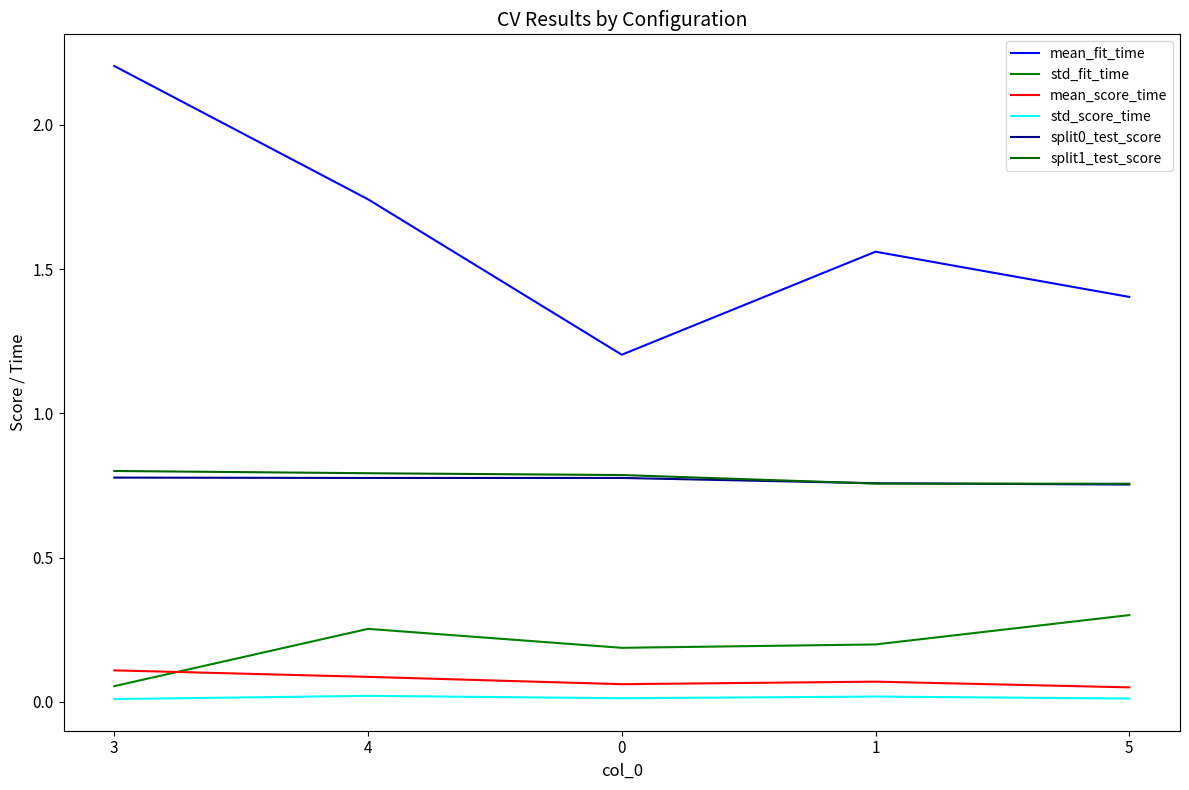

What is the total value across all series at 3?

4.0